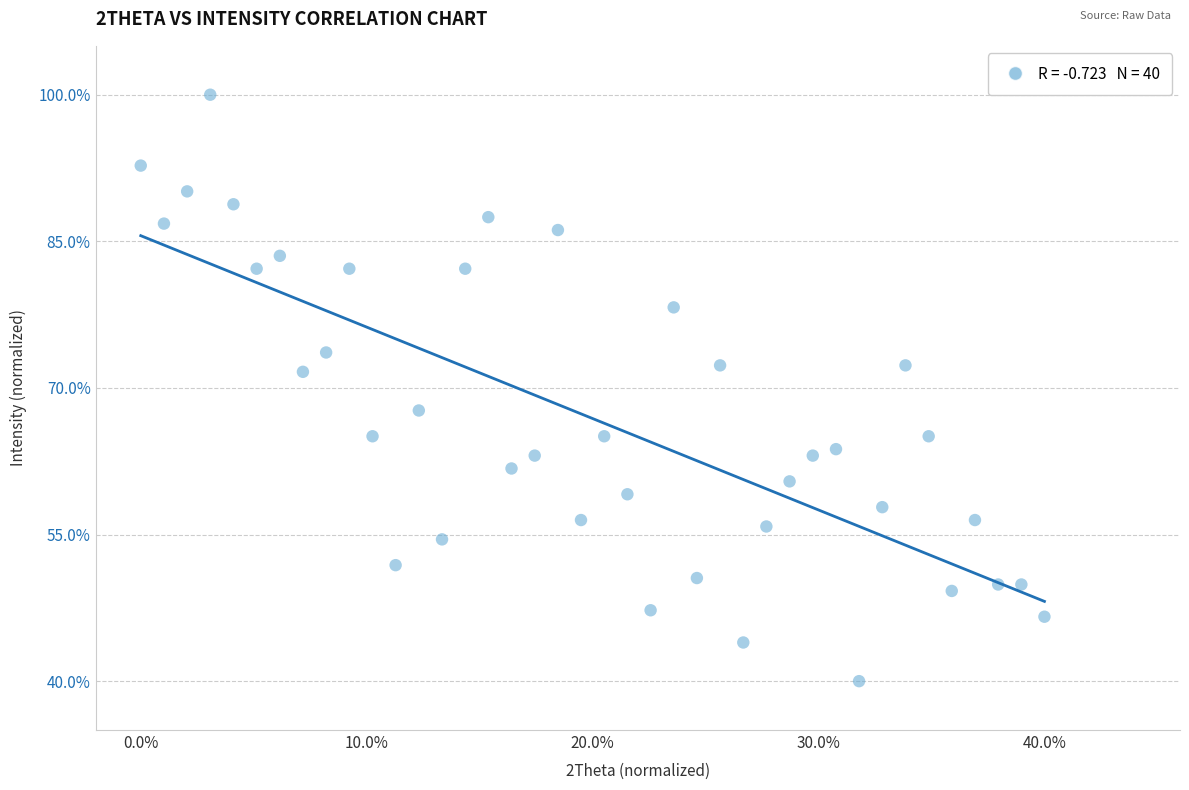

What is the range of Y values (max minus min)?

60.0